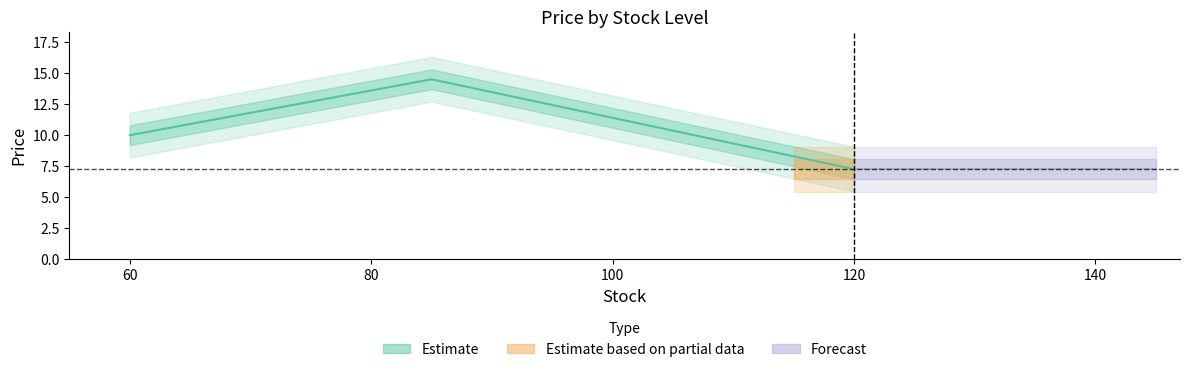

What is the value of the 2nd point from the left?

14.5